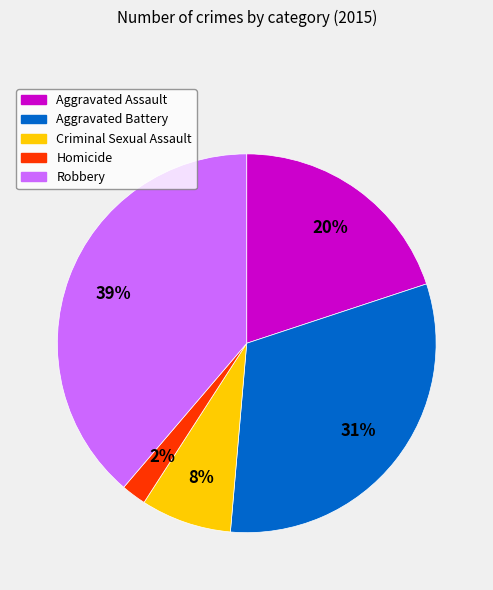

To the nearest percent, what is the difference between the largest and smallest slice percentages?

37%